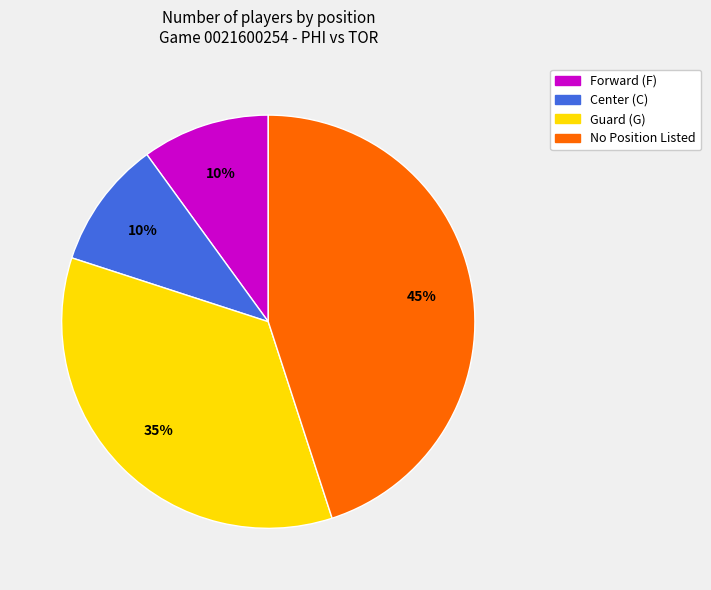

Does any single category account for the majority?

No